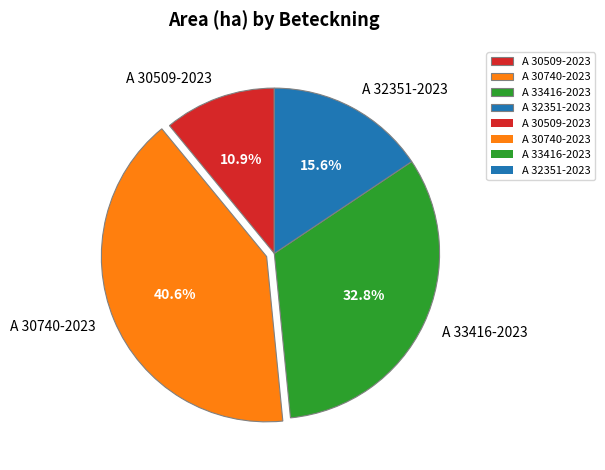

To the nearest percent, what is the difference between the A 30740-2023 and A 30509-2023 slice percentages?

30%